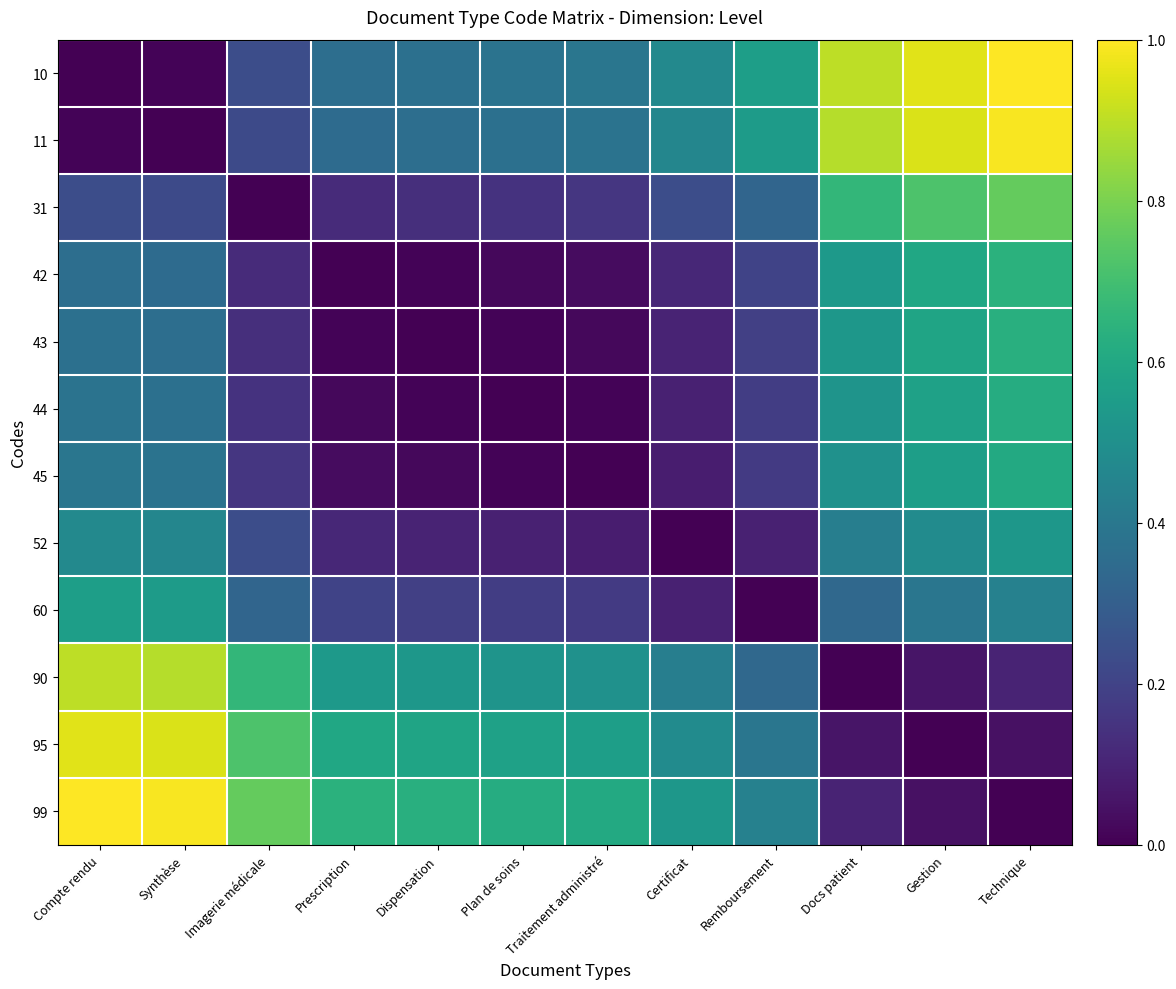

What is the difference between the highest and lowest values at Compte rendu?

1.0